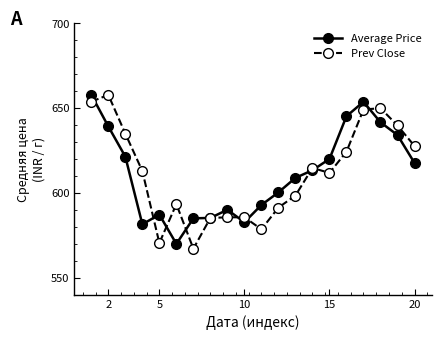

What is the value of the Average Price point at the 20th from the left?

617.8